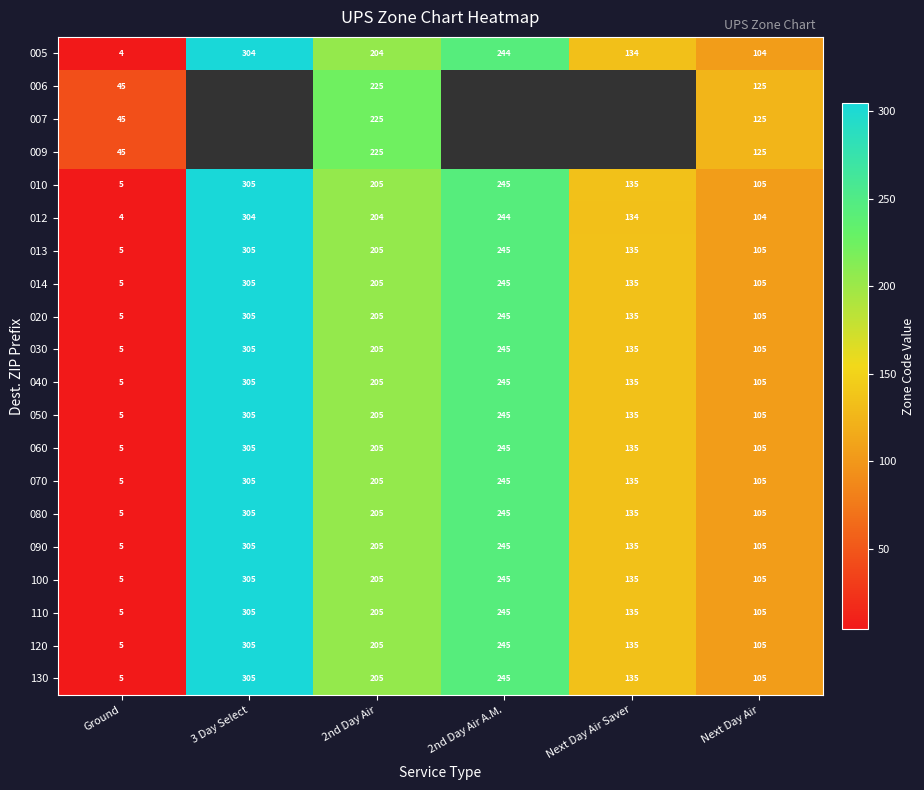

Count the 005 values in the range 104 to 244.

4